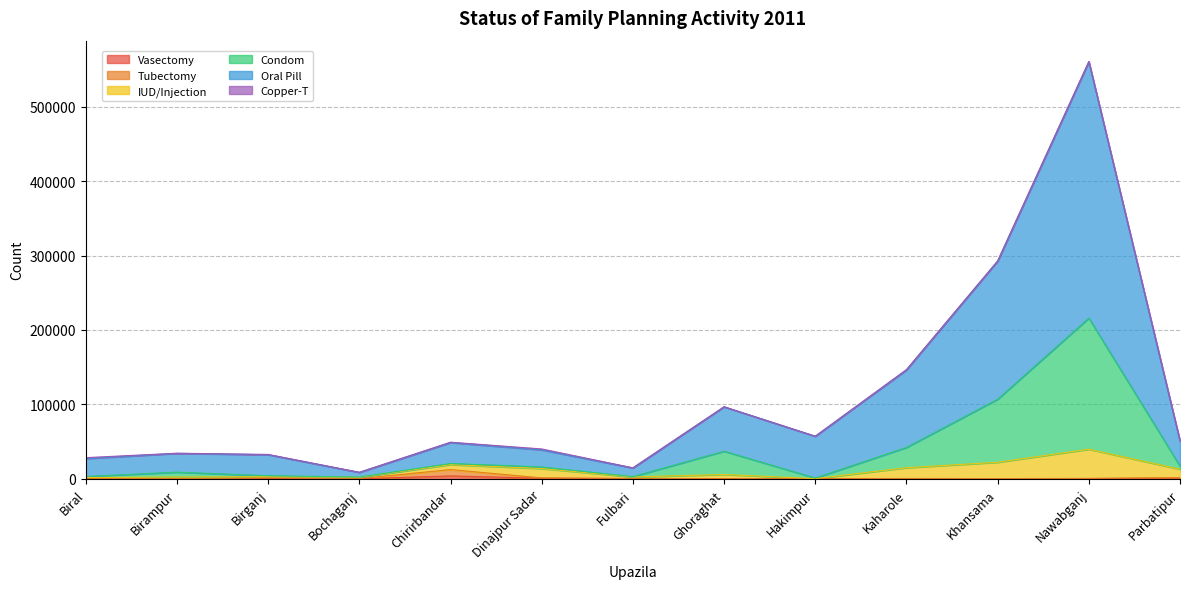

What is the label of the 8th point from the left?

Ghoraghat